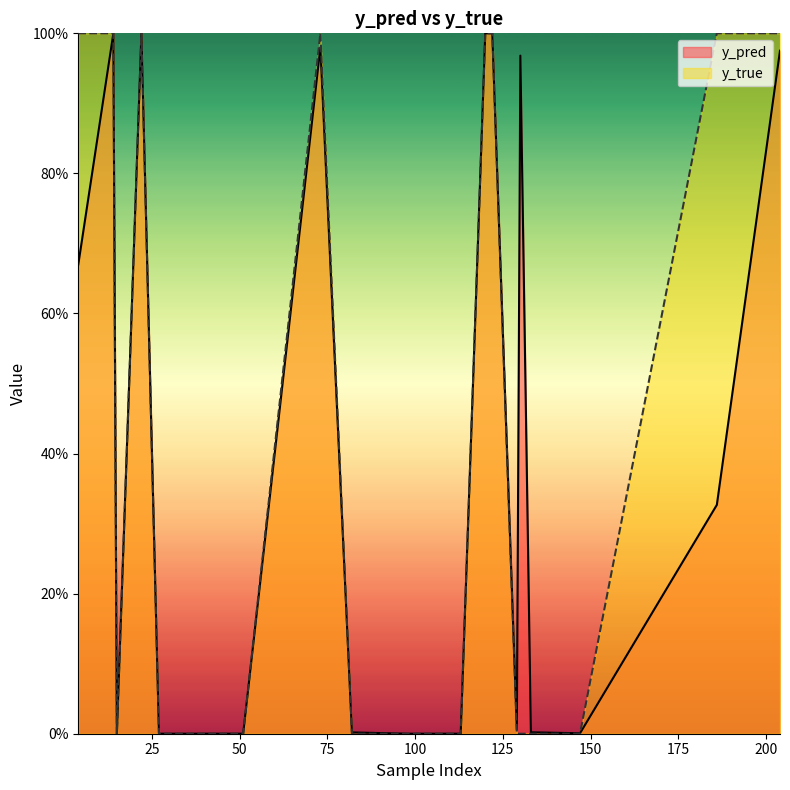

What are all the series names shown in the legend?

y_pred, y_true